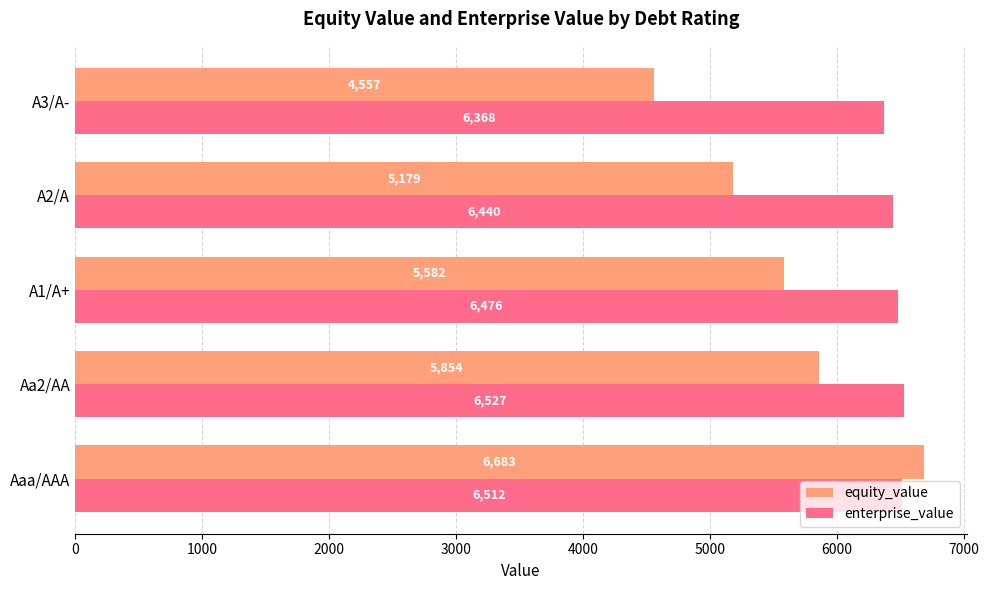

The value of equity_value at A2/A is 5179.1. True or false?

True